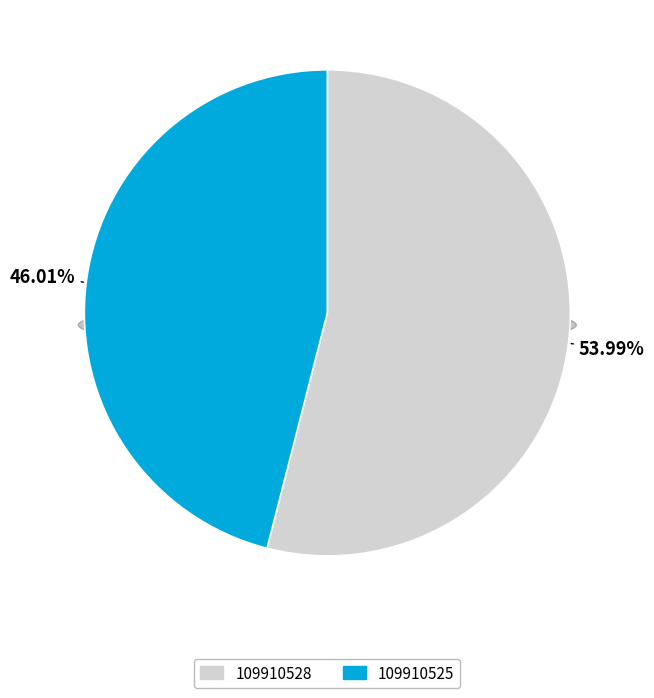

The 109910525 slice represents 38% of the pie. True or false?

False